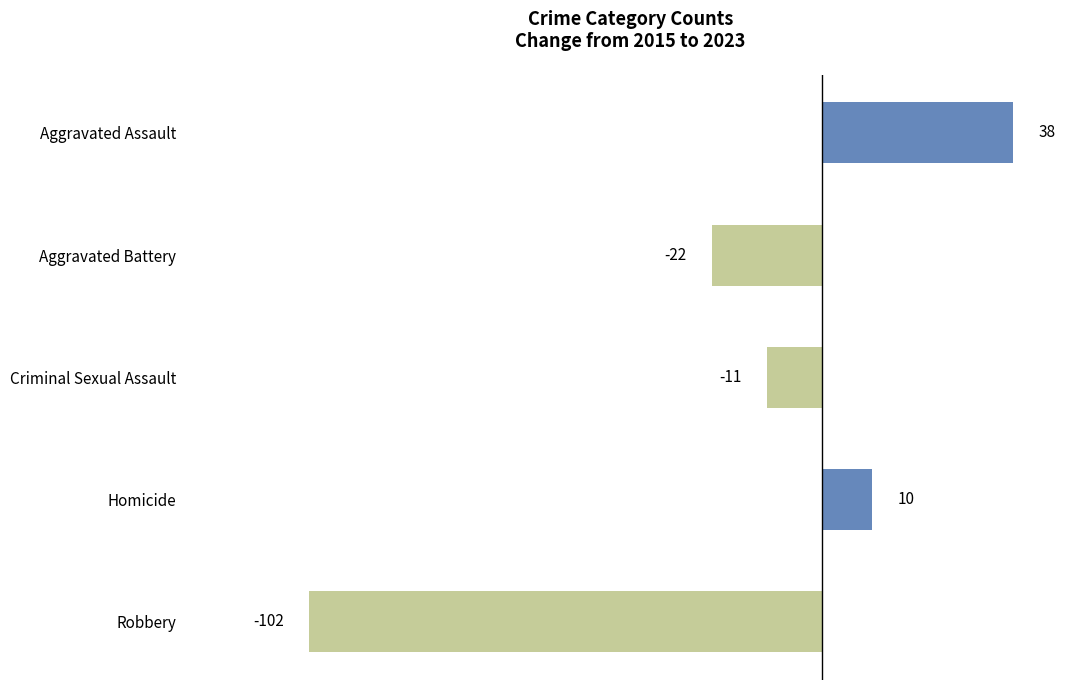

Rank the categories by value from lowest to highest.

Robbery, Aggravated Battery, Criminal Sexual Assault, Homicide, Aggravated Assault